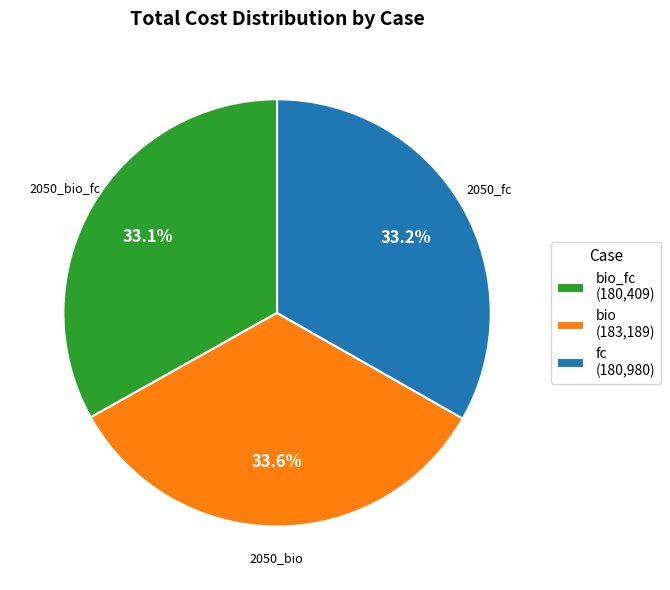

Does any single category account for the majority?

No